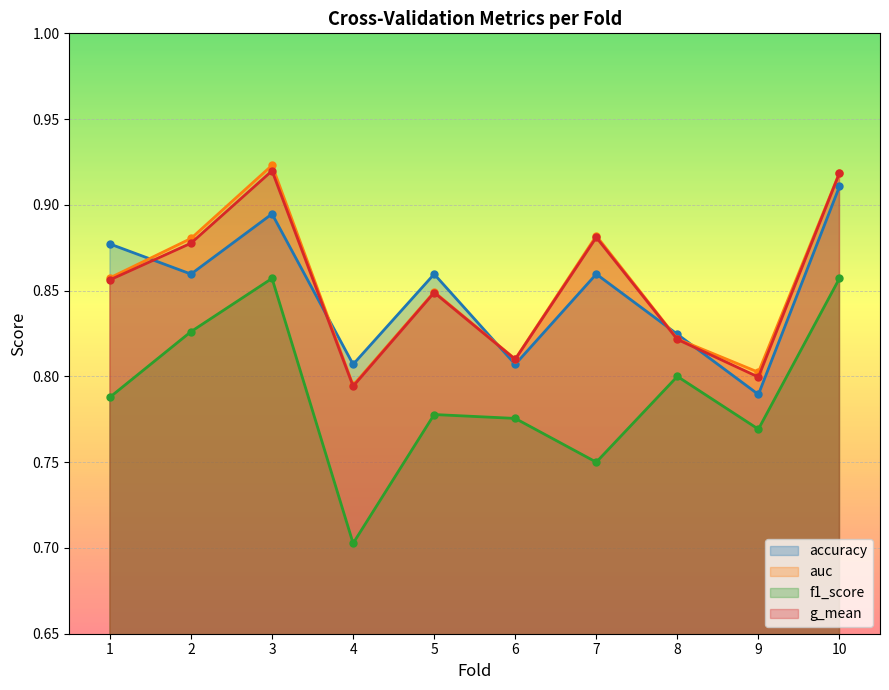

True or false: f1_score has more than 2 interior local peaks.

True